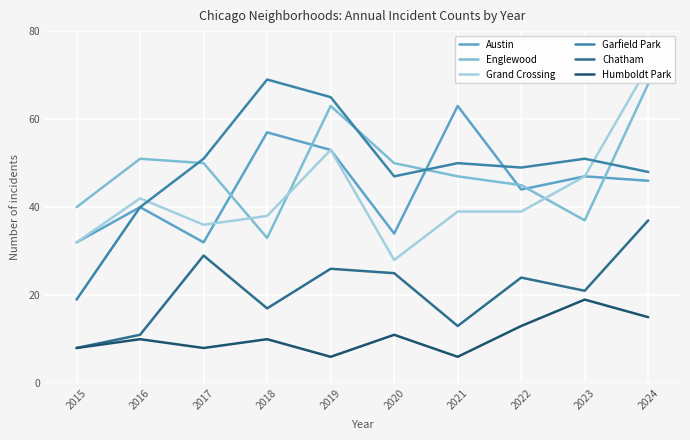

Between 2015 and 2020, which series saw the biggest shift?

Garfield Park